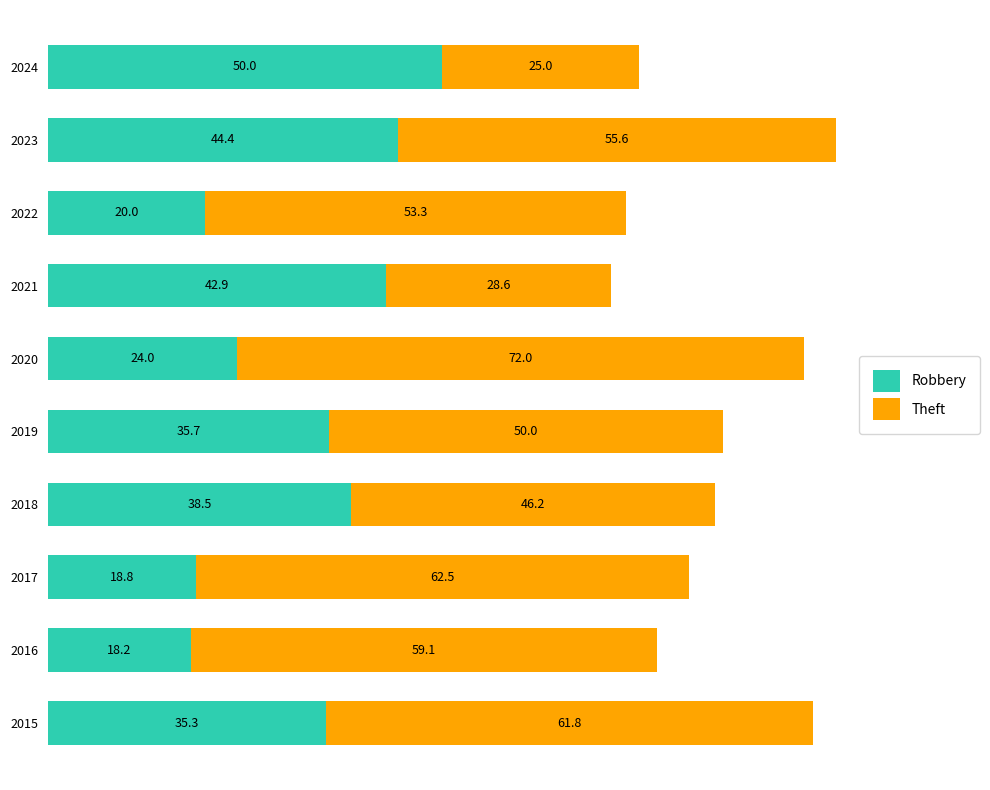

True or false: Robbery has a value of 15.8 at 2024.

False